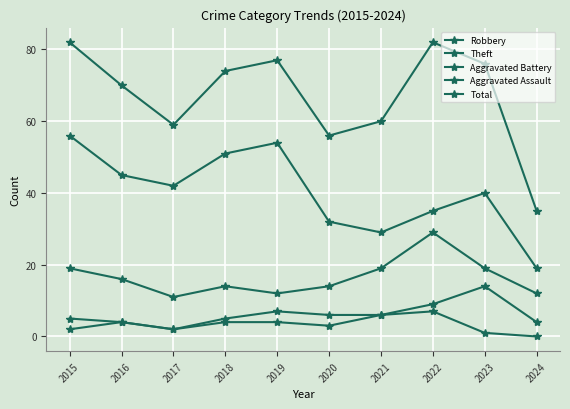

How many categories are shown in the chart?

10